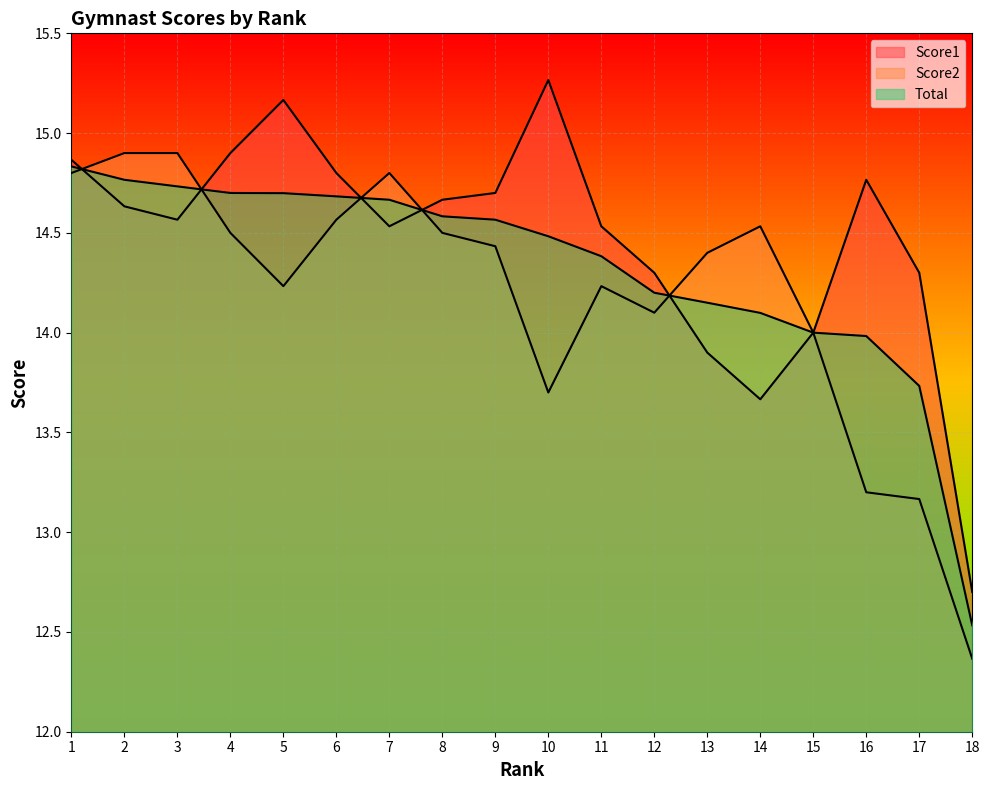

The Score1 series shows 13.9 at 13. True or false?

True